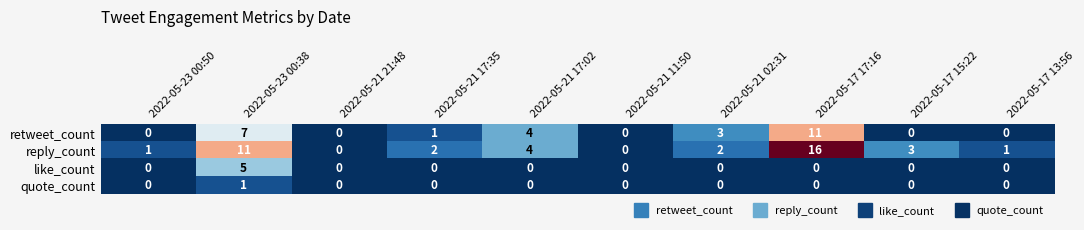

Which series has the widest spread of values?

reply_count